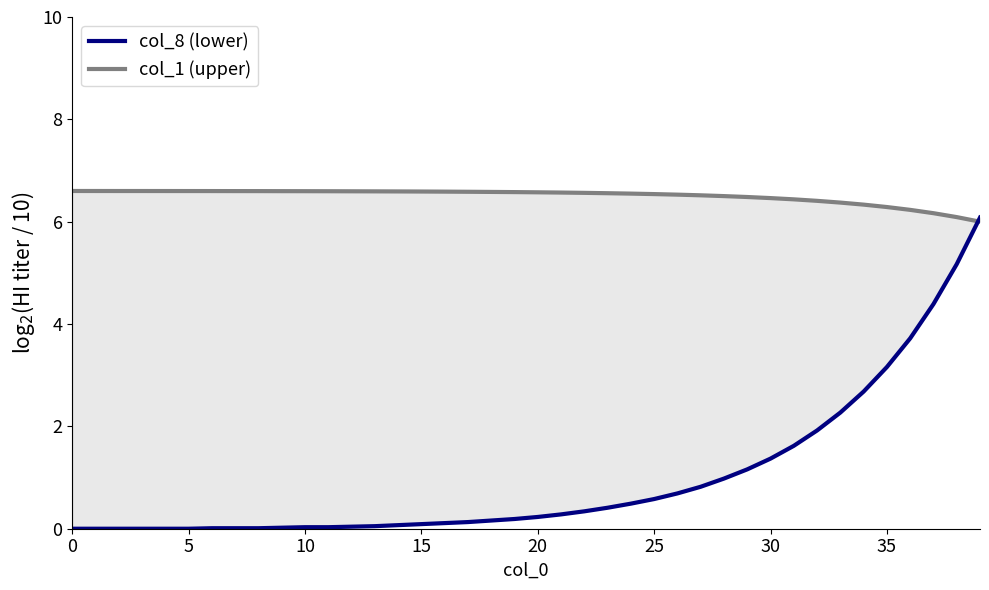

Reading left to right, extract all data points from this chart.

col_1: 6.6	6.6	6.6	6.6	6.6	6.6	6.6	6.6	6.6	6.6	6.6	6.6	6.6	6.6	6.6	6.6	6.6	6.6	6.6	6.6	6.6	6.6	6.6	6.6	6.5	6.5	6.5	6.5	6.5	6.5	6.5	6.4	6.4	6.4	6.3	6.3	6.2	6.2	6.1	6.0
col_8: 0.0	0.0	0.0	0.0	0.0	0.0	0.0	0.0	0.0	0.0	0.0	0.0	0.0	0.1	0.1	0.1	0.1	0.1	0.2	0.2	0.2	0.3	0.3	0.4	0.5	0.6	0.7	0.8	1.0	1.2	1.4	1.6	1.9	2.3	2.7	3.2	3.7	4.4	5.2	6.1